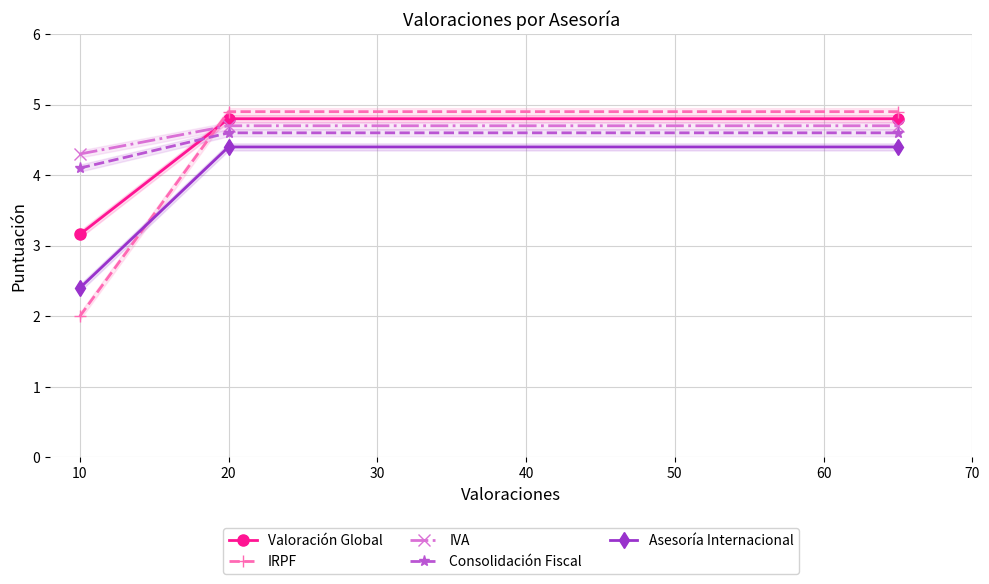

Which series has the largest total across all categories?

IVA